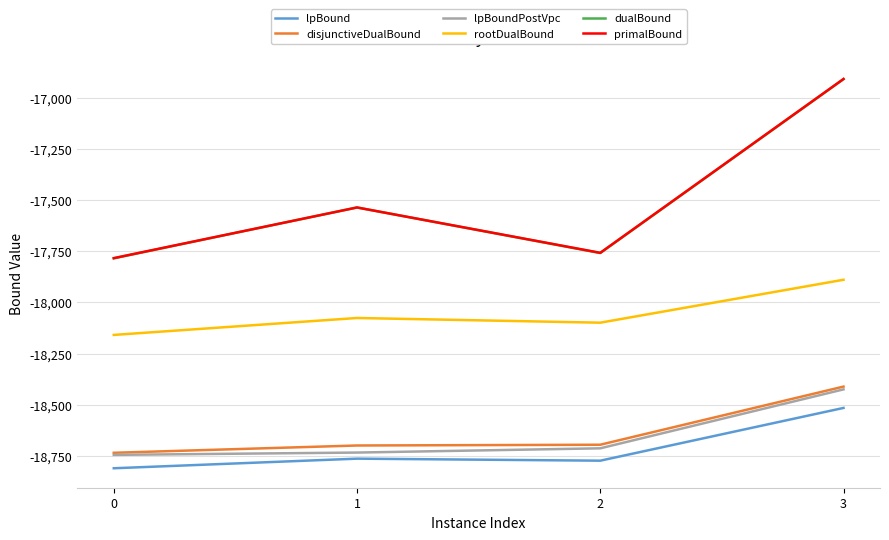

What is the difference between the highest and lowest values at 3?

1610.2